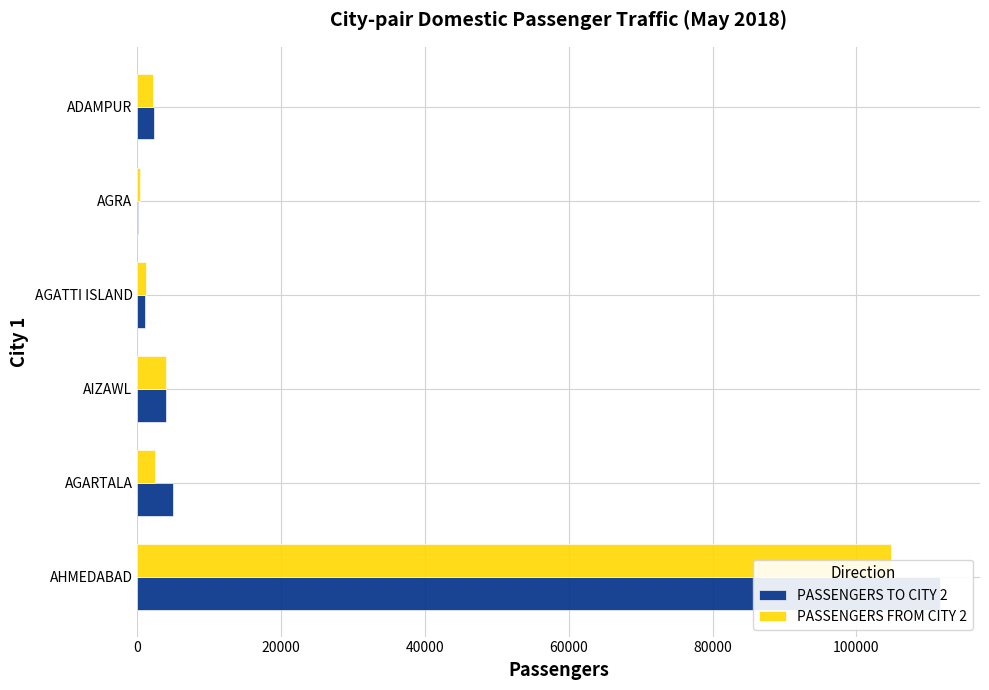

At AGATTI ISLAND, list the series in order from smallest to largest.

PASSENGERS TO CITY 2, PASSENGERS FROM CITY 2